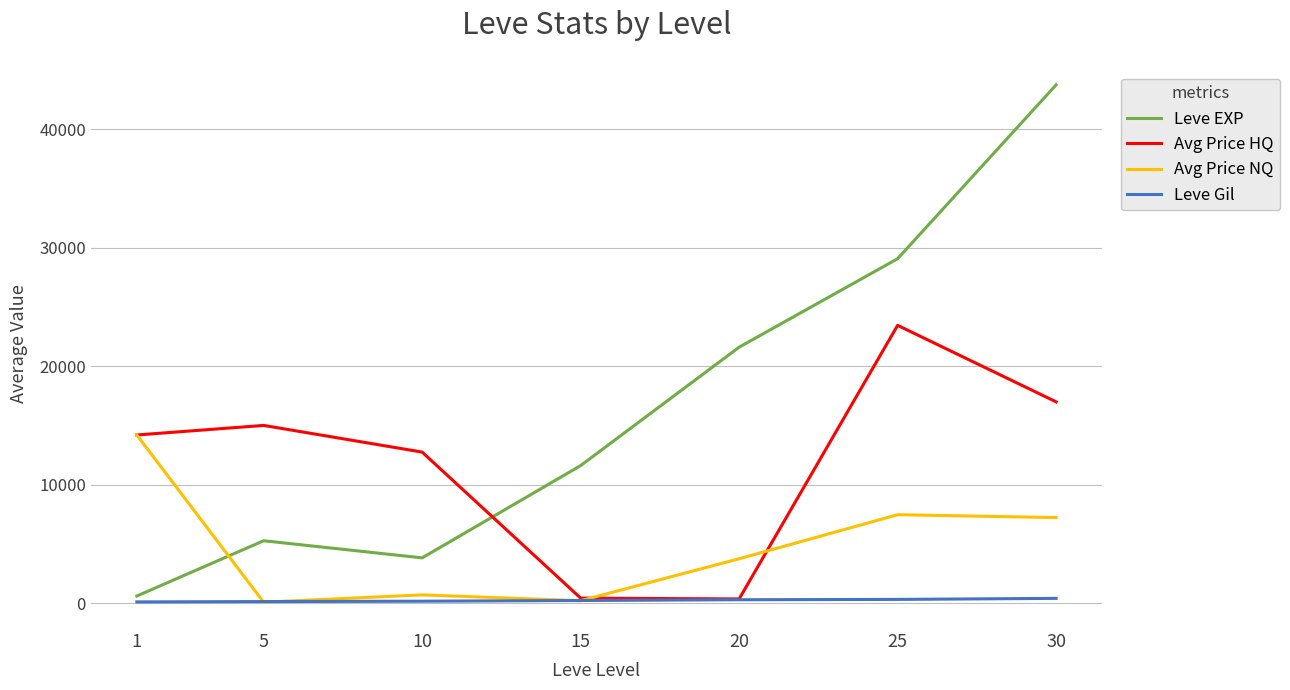

How many intersections are there between Leve EXP and Avg Price NQ?

1